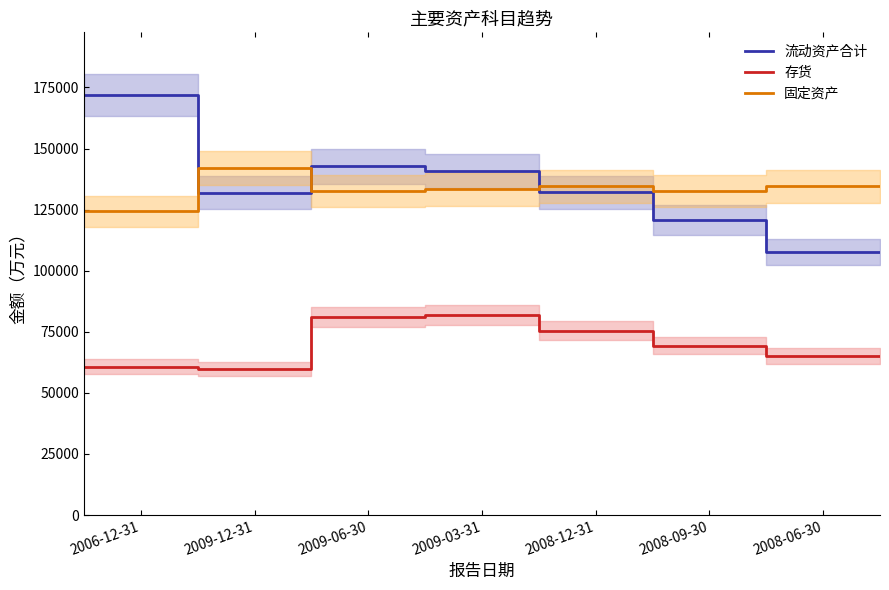

Which series has the widest spread of values?

流动资产合计